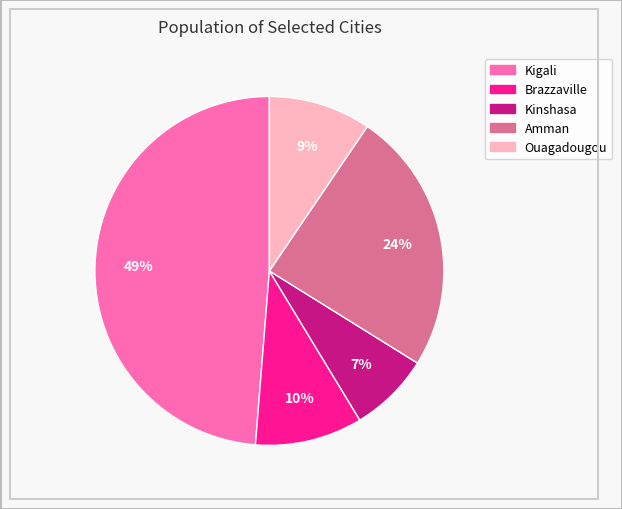

What percentage is the Ouagadougou slice, to the nearest percent?

9%